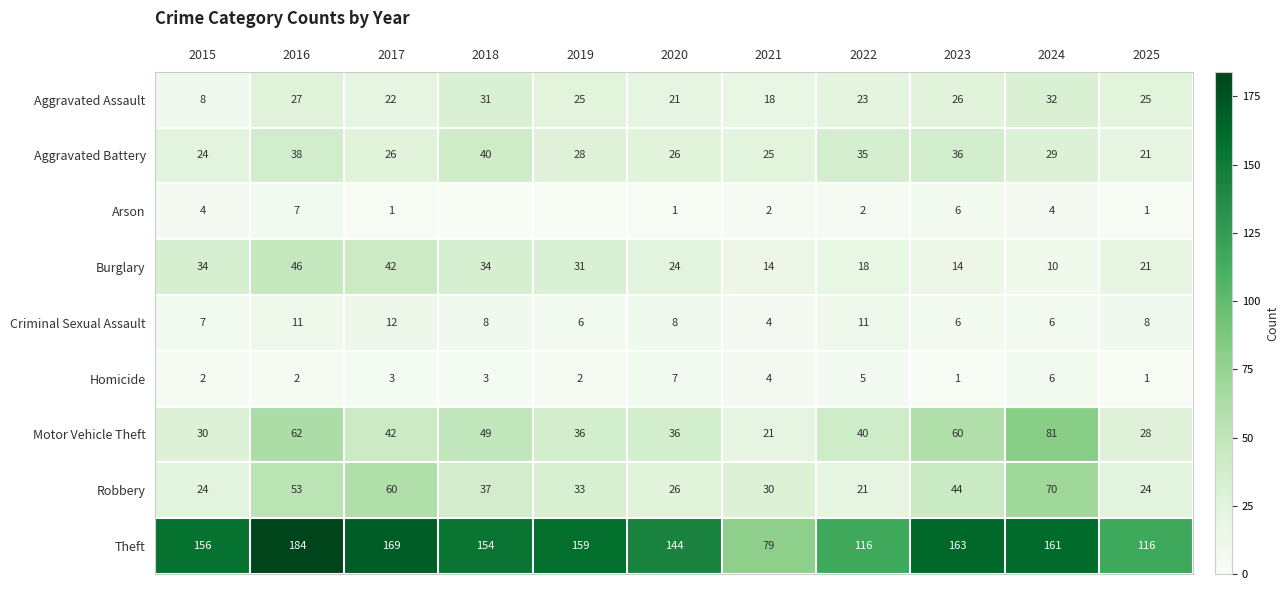

What is the spread (max minus min) of values at 2023?

162